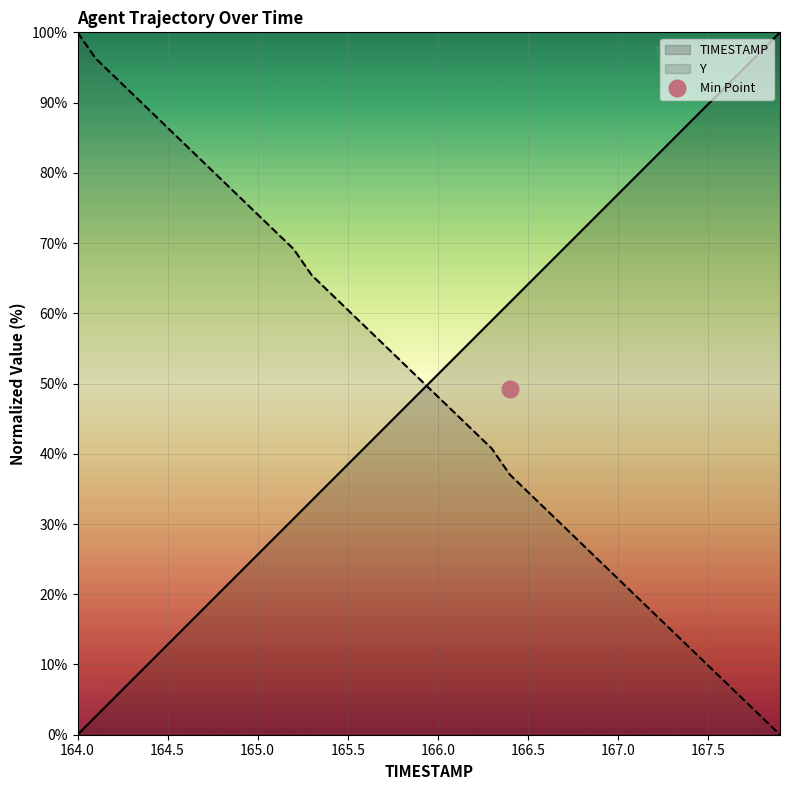

What is the difference between the Y values at 164.1 and 166.6?

64.2